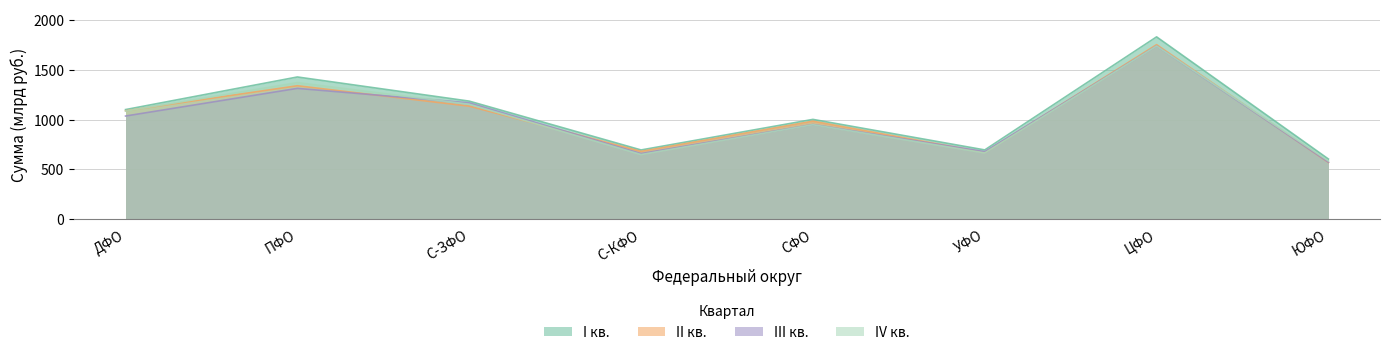

Read the I кв. value at С-ЗФО.

1186.3